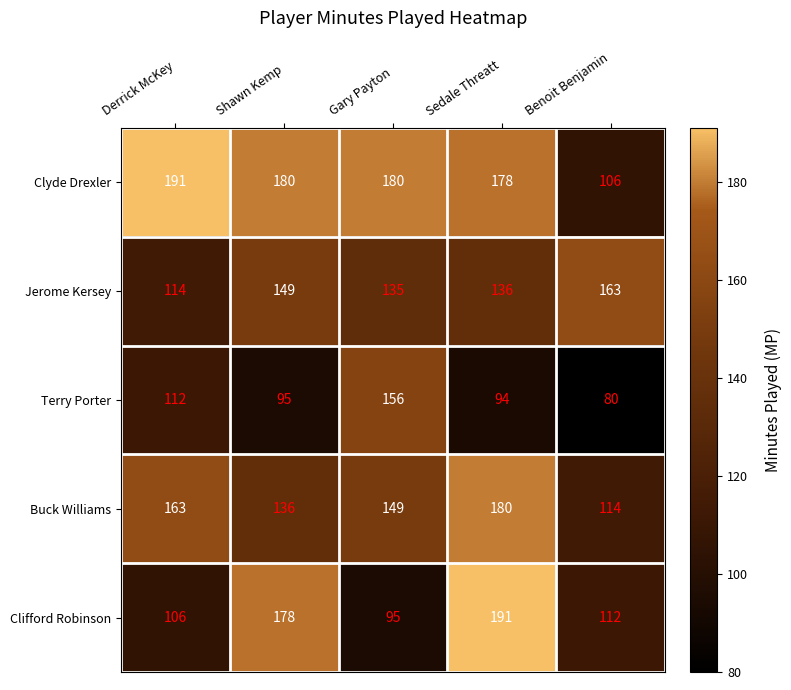

How many series are shown in this chart?

5